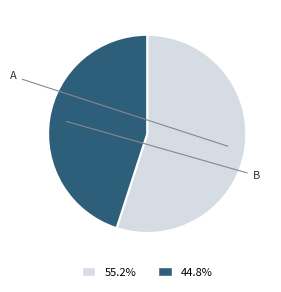

How many slices are in this pie chart?

2